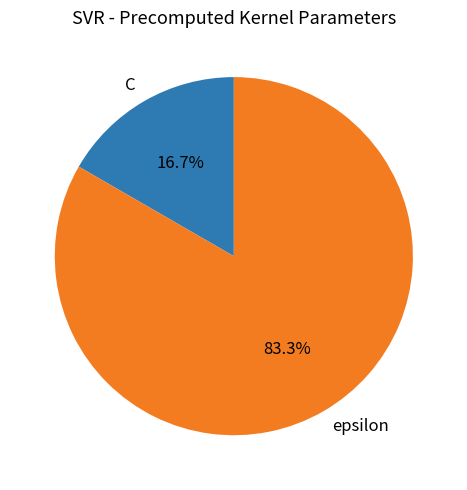

Which category has the smallest portion of the pie?

C